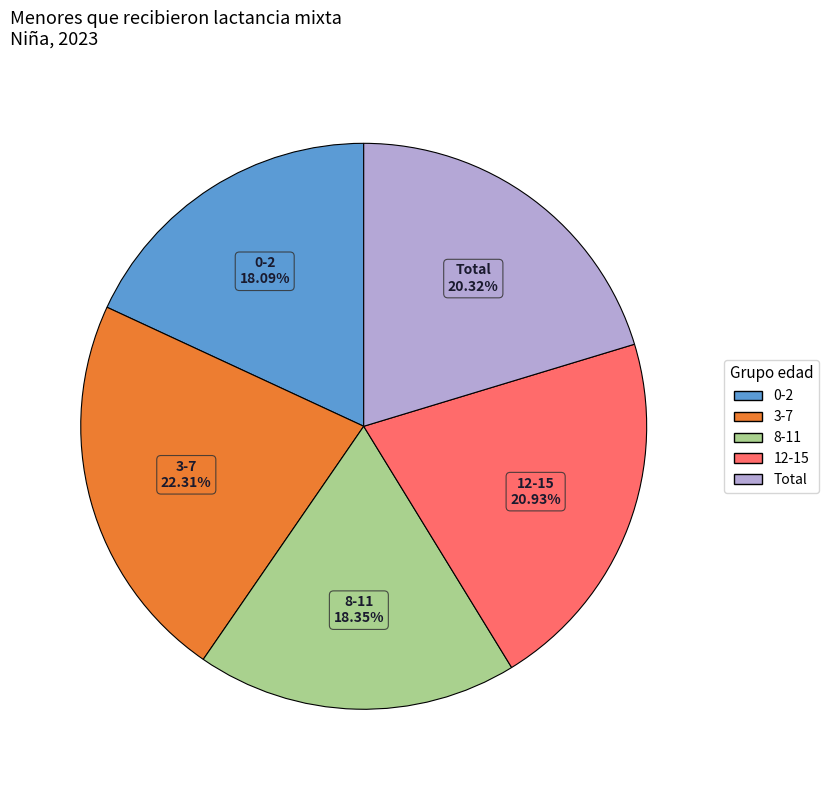

What is the largest slice in the pie chart?

3-7